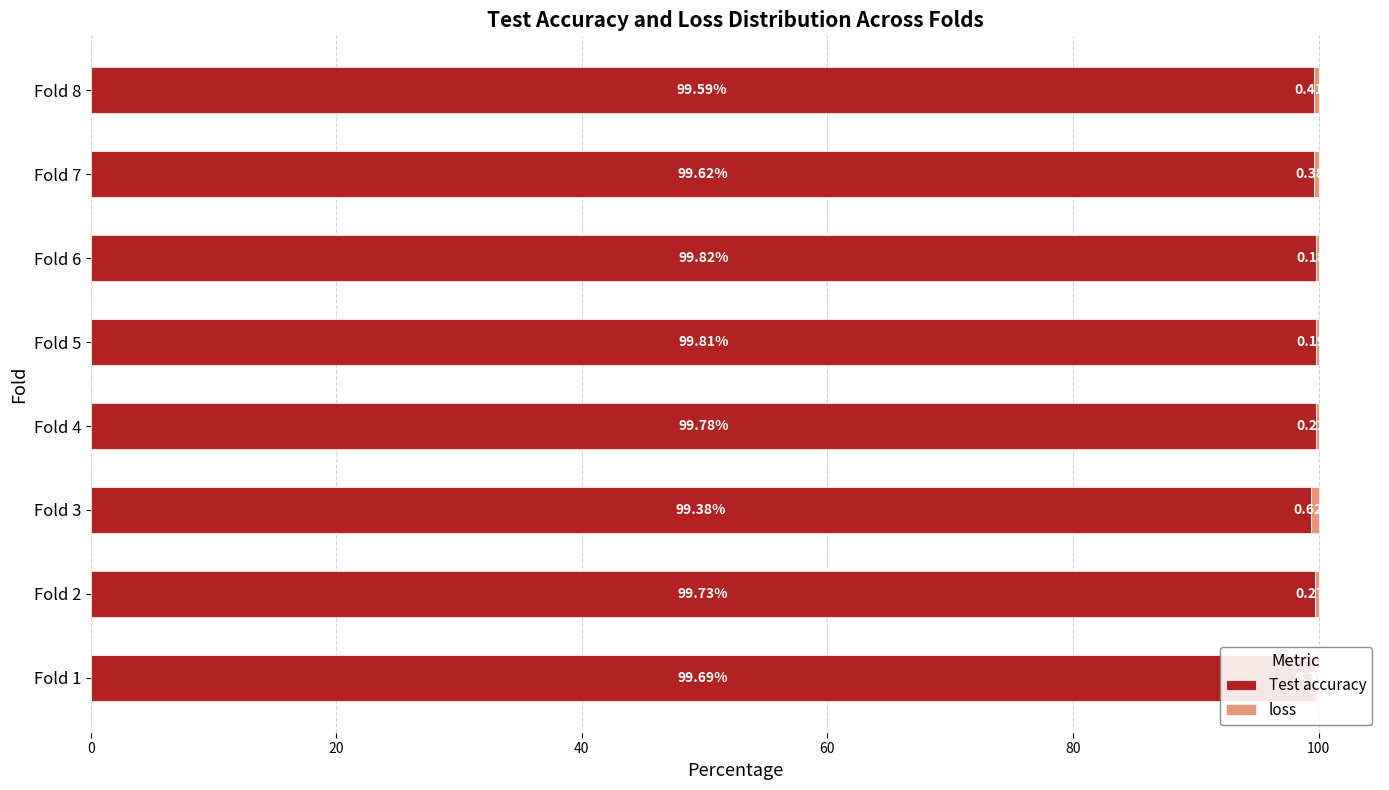

What is the total value across all series at Fold 6?

100.0